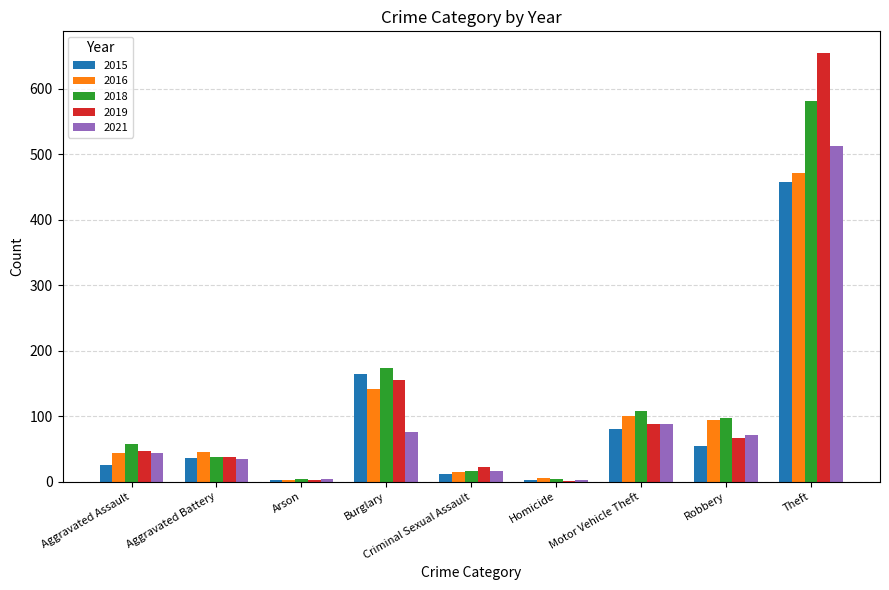

How many groups of bars are there?

9